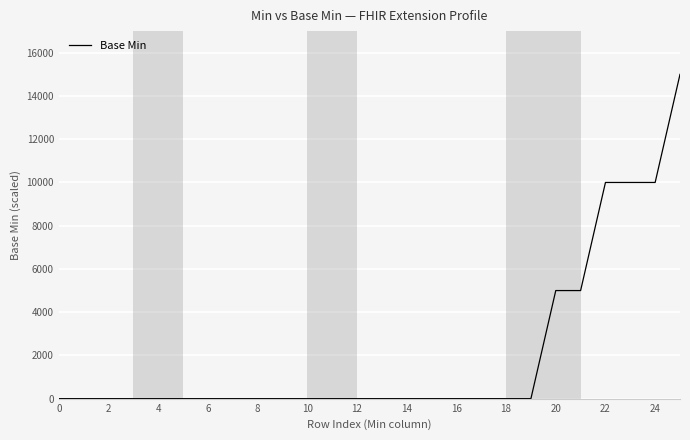

What is the average value?

2116